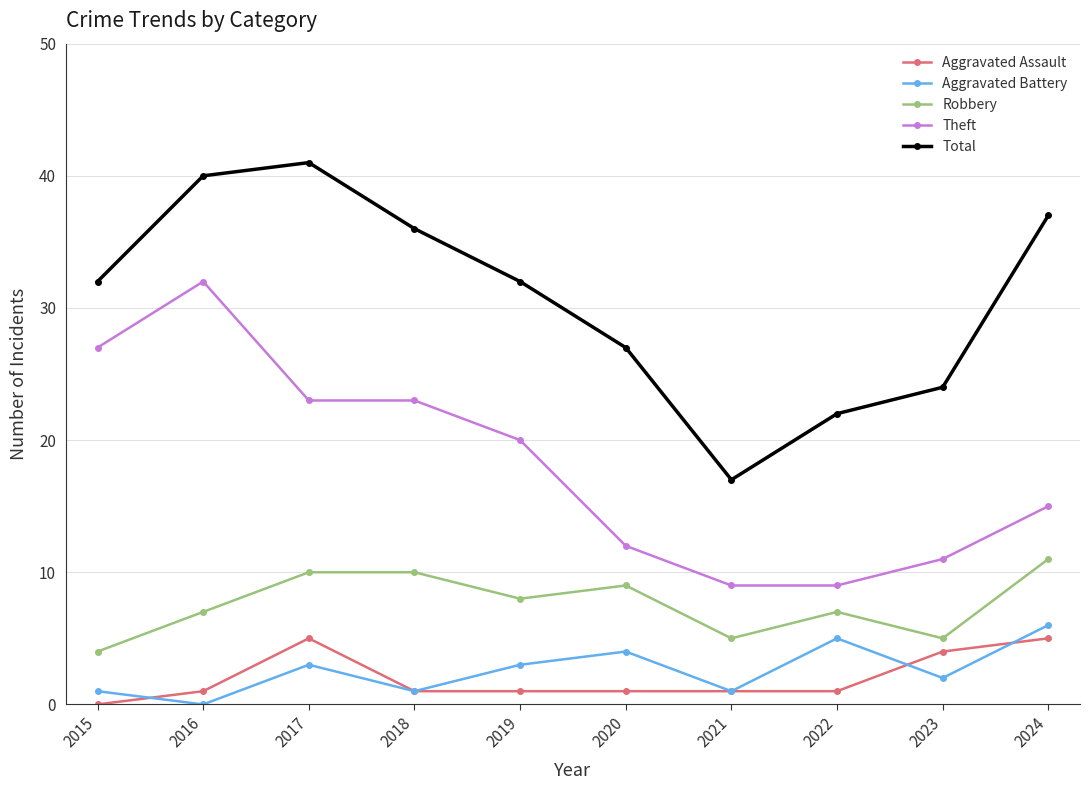

What are all the series names shown in the legend?

Aggravated Assault, Aggravated Battery, Robbery, Theft, Total